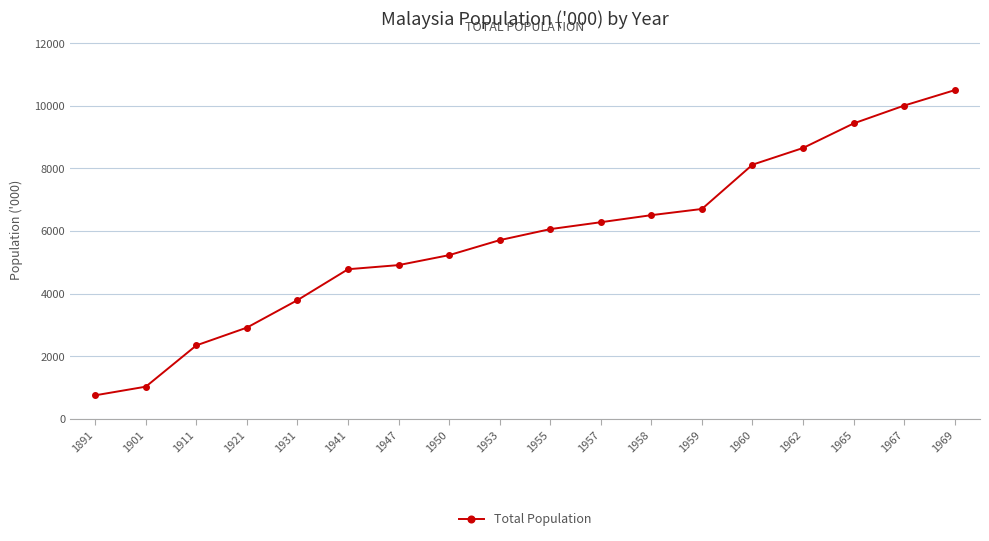

What is the change in value from 1911 to 1957?

+3936.6